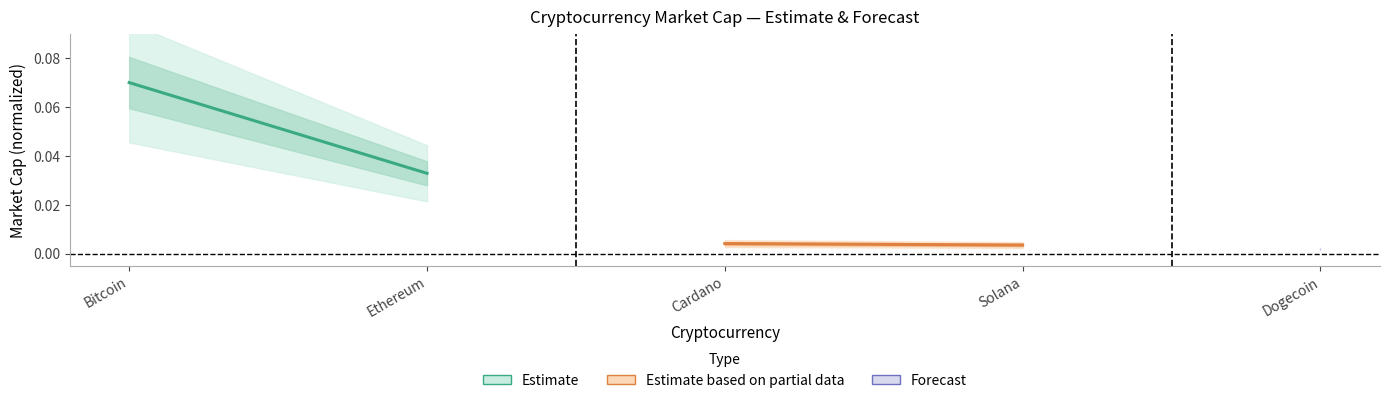

List the labels in order of Estimate value, largest first.

Bitcoin, Ethereum